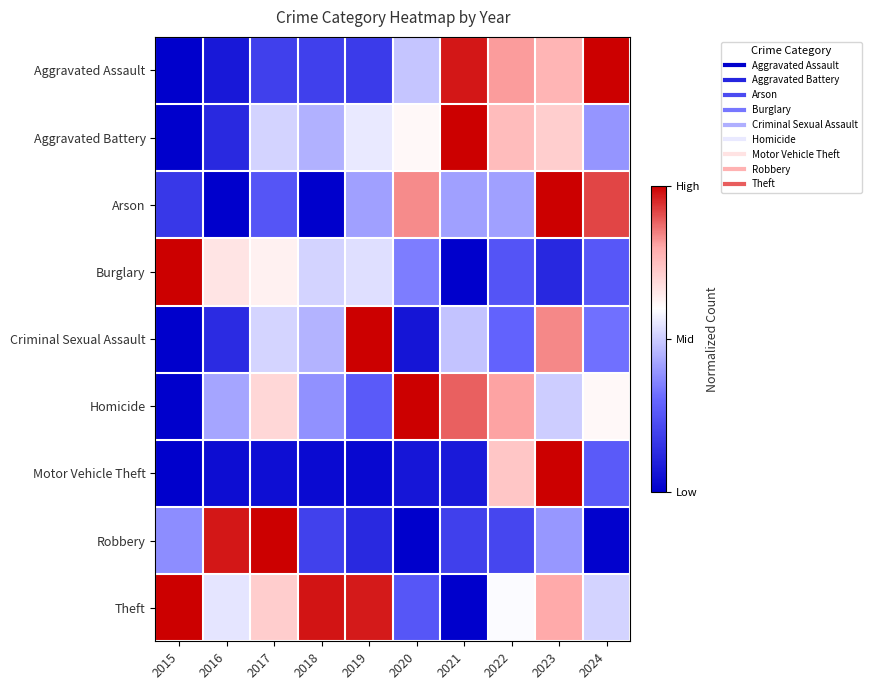

Count the number of data series in this chart.

9